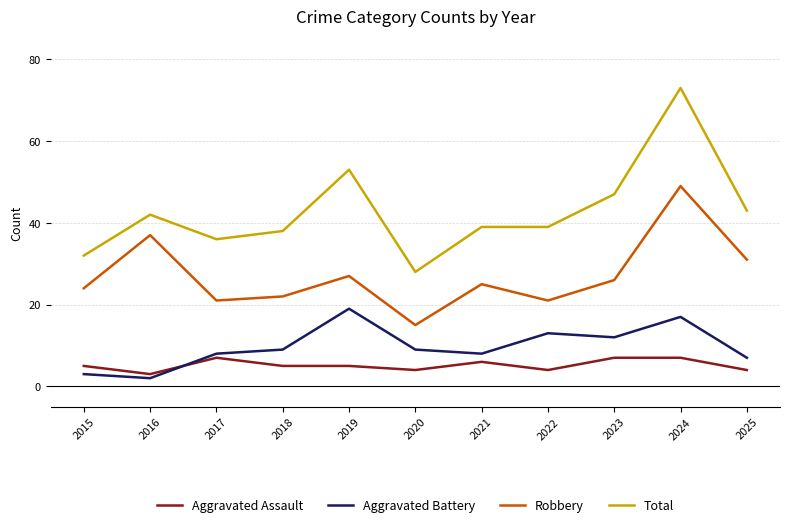

Rank the series by their maximum value, from highest to lowest.

Total, Robbery, Aggravated Battery, Aggravated Assault